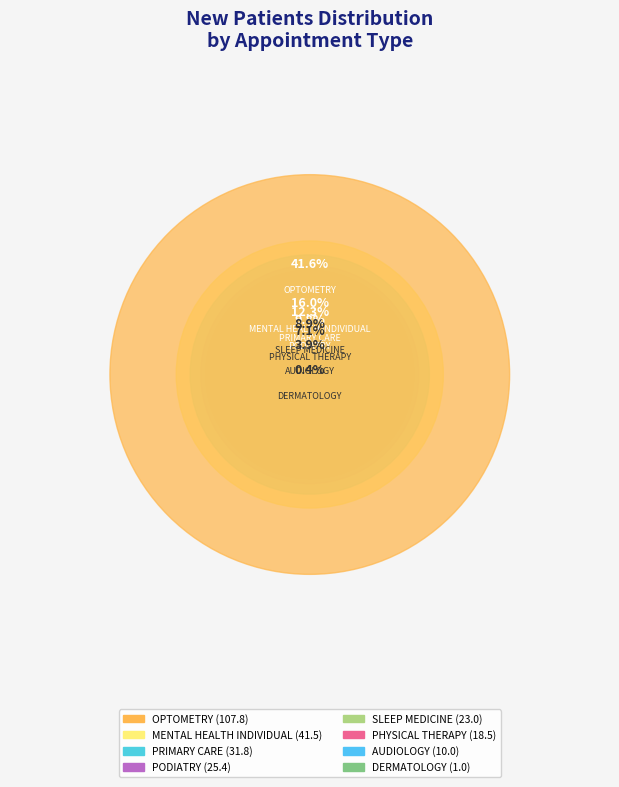

Rank the categories by value from lowest to highest.

DERMATOLOGY, AUDIOLOGY, PHYSICAL THERAPY, SLEEP MEDICINE, PODIATRY, PRIMARY CARE, MENTAL HEALTH INDIVIDUAL, OPTOMETRY